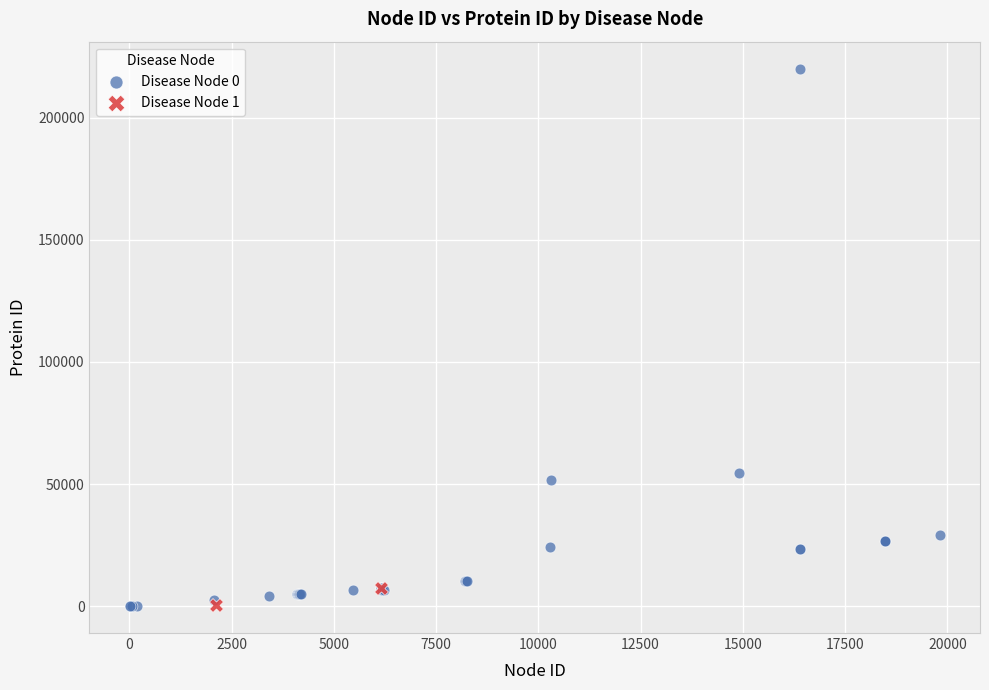

What are all the series names shown in the legend?

Disease Node 0, Disease Node 1